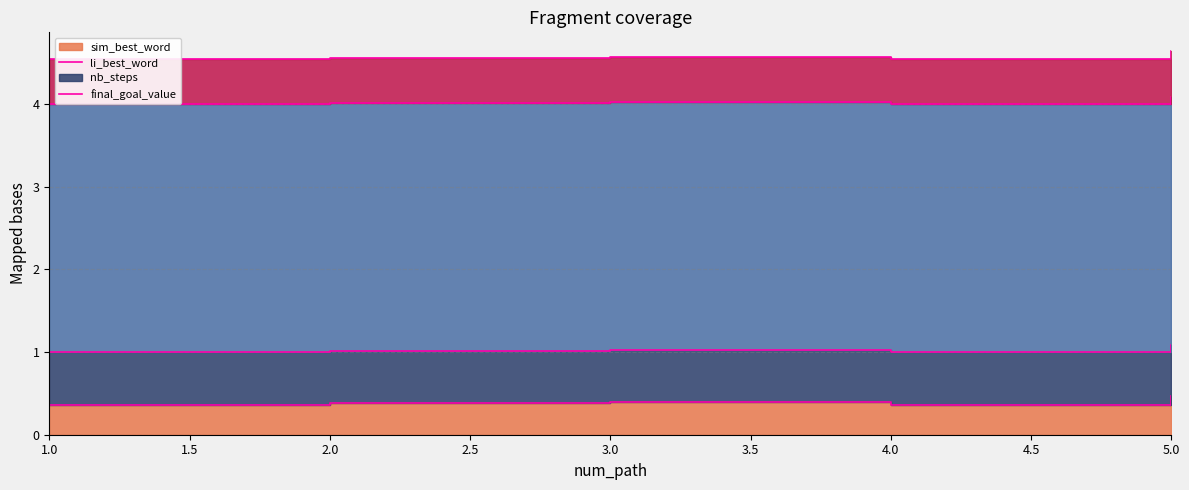

Which series has the widest spread of values?

sim_best_word